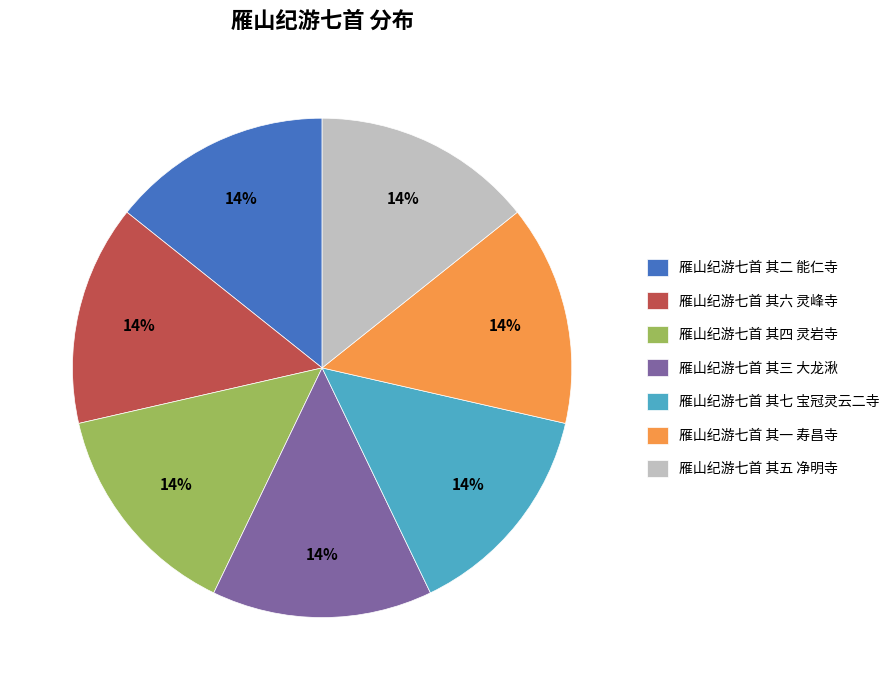

Approximately how many times larger is the value at 雁山纪游七首 其二 能仁寺 compared to 雁山纪游七首 其四 灵岩寺?

1.0